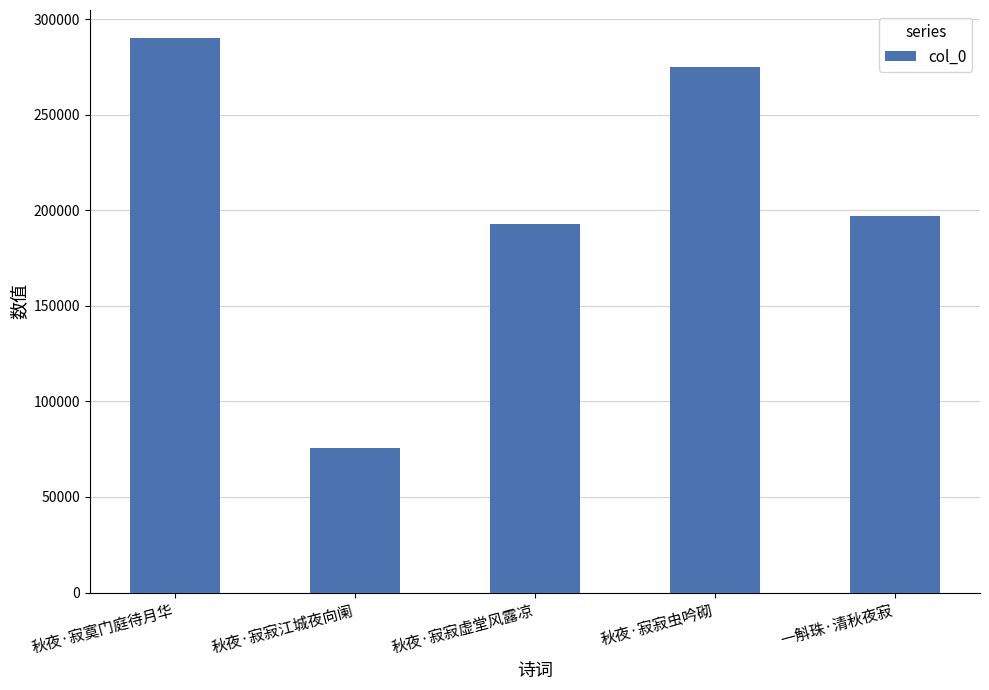

Reading left to right, transcribe all the data shown in this chart.

290235	75794	192675	274808	197224